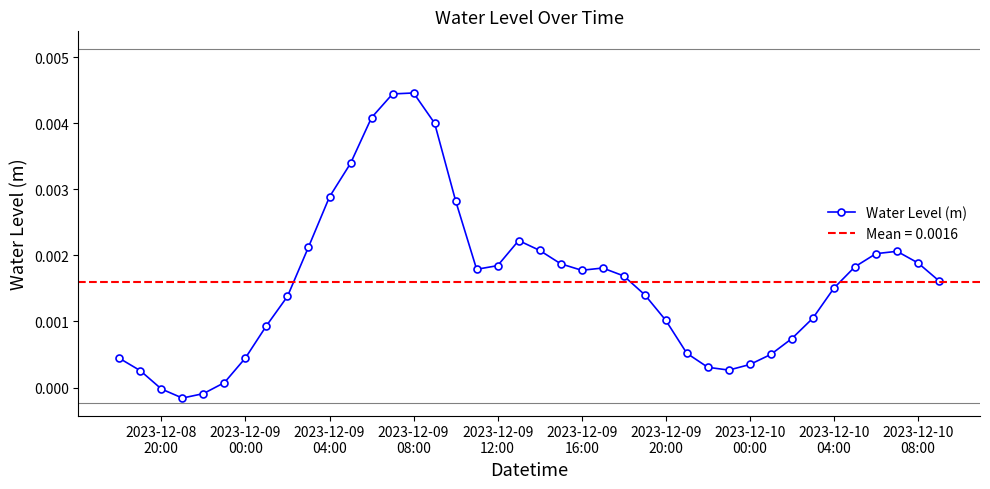

True or false: Water Level (m) has more than 1 interior local peaks.

True